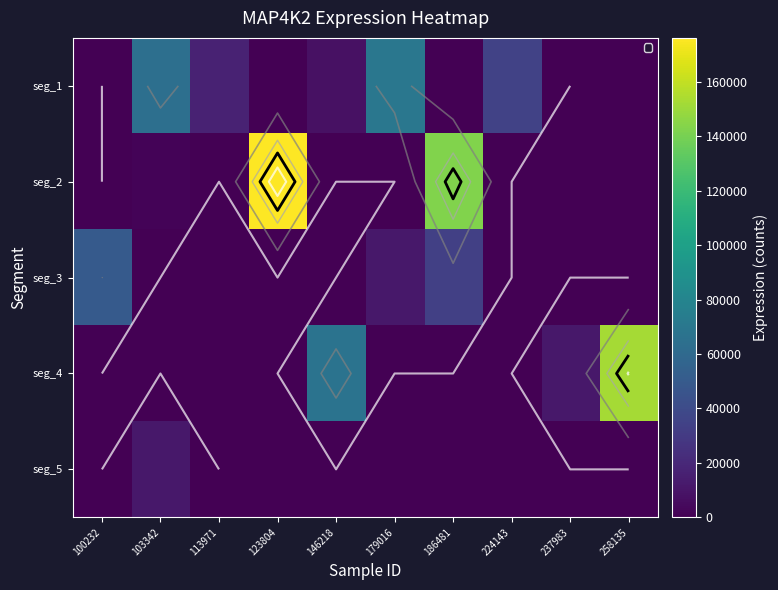

What is the approximate value of seg_4 at 237983?

11398